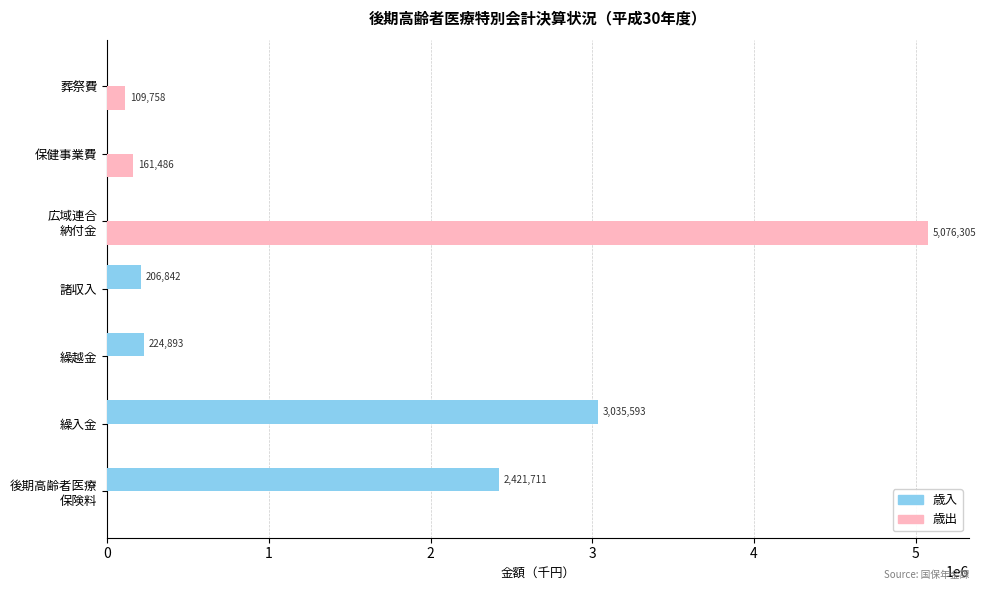

The value of 歳出 at 保健事業費 is 161486. True or false?

True